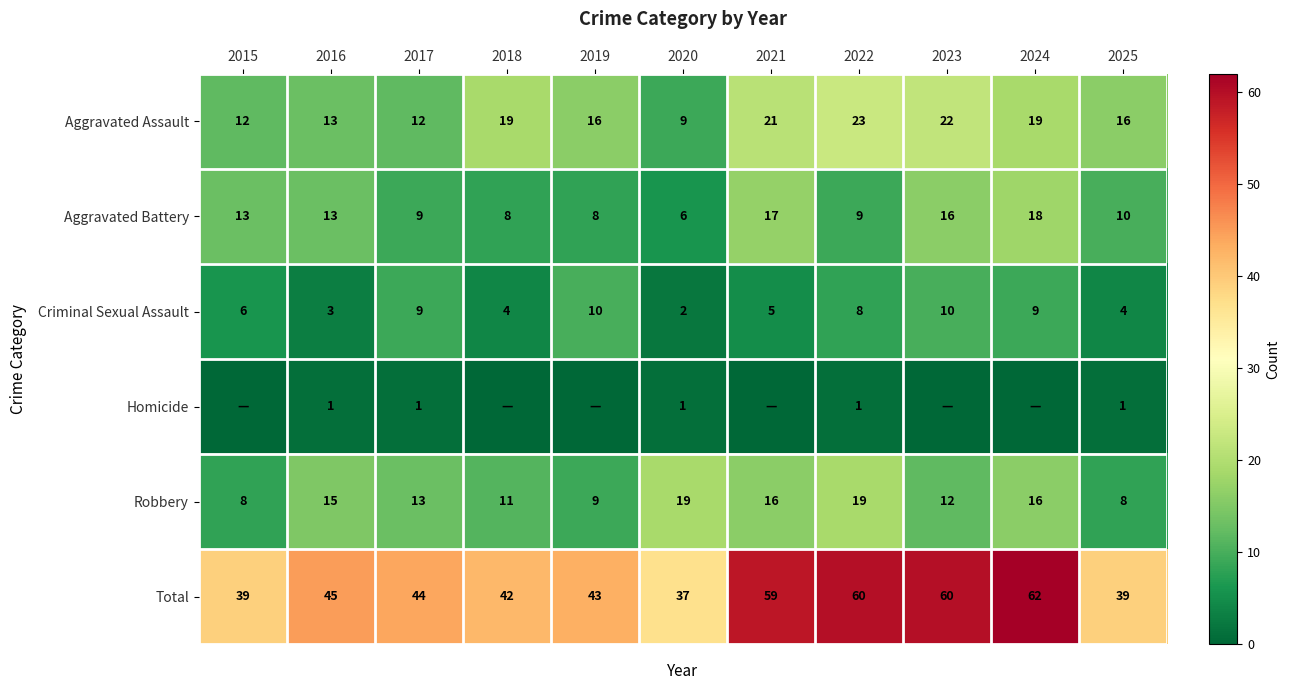

Rank the series at 2025 from lowest to highest value.

Homicide, Criminal Sexual Assault, Robbery, Aggravated Battery, Aggravated Assault, Total